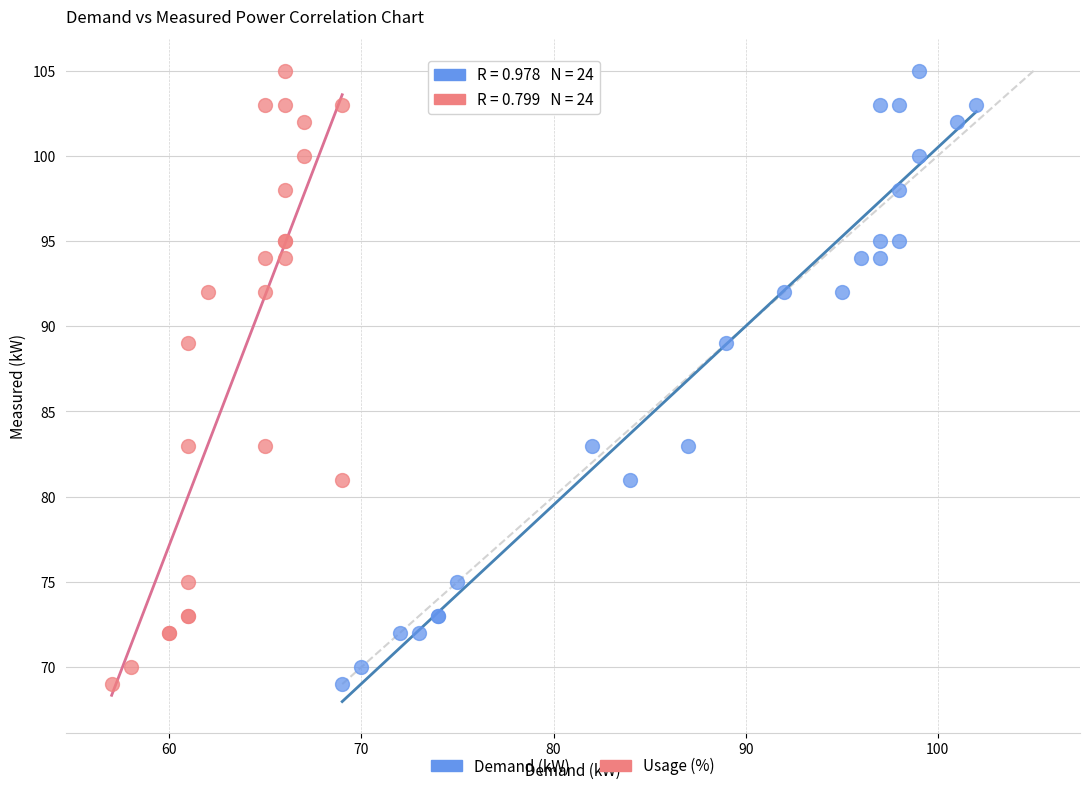

What are all the series names shown in the legend?

Demand (kW), Usage (%)